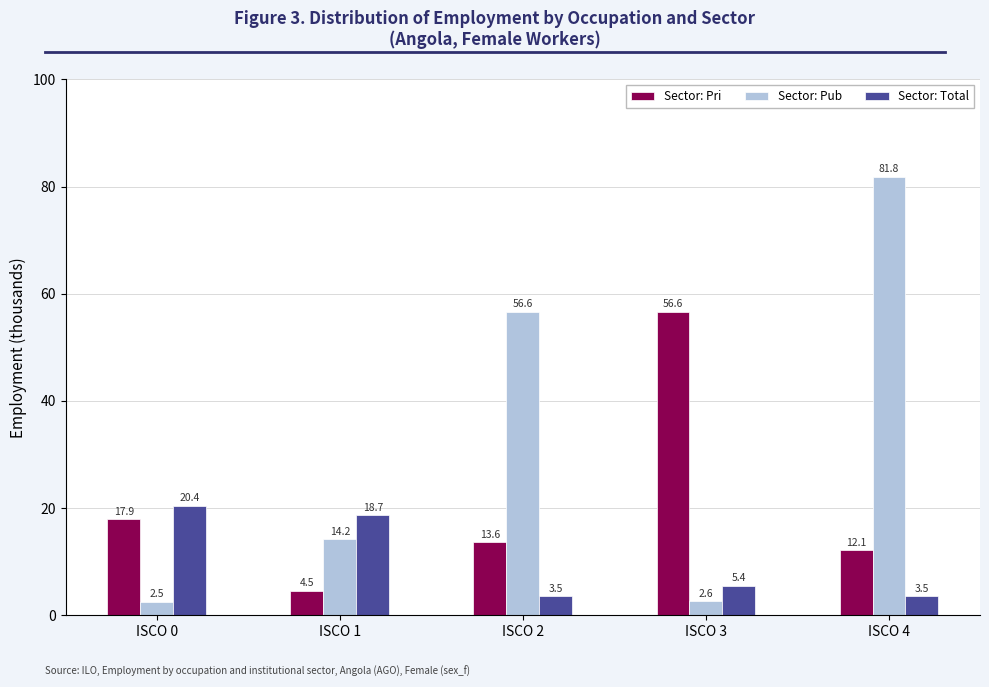

Which series has the largest total across all categories?

Sector: Pub